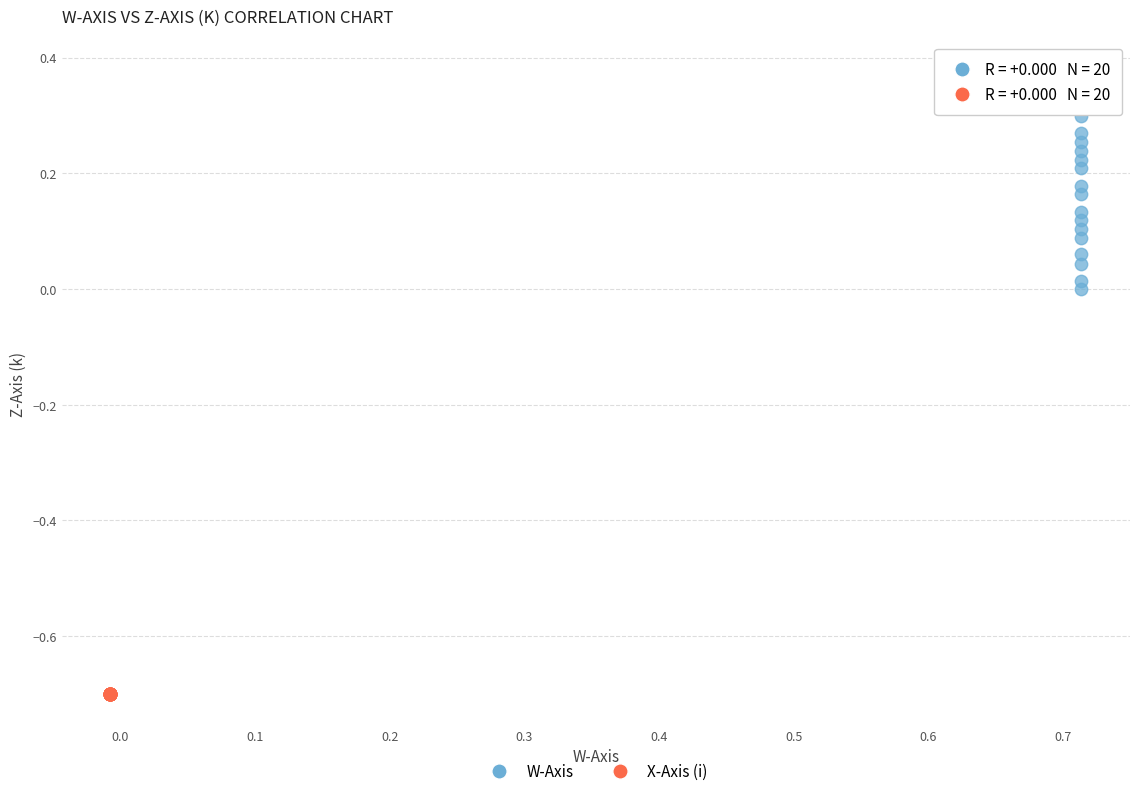

Which series reaches the maximum Y coordinate?

W-Axis